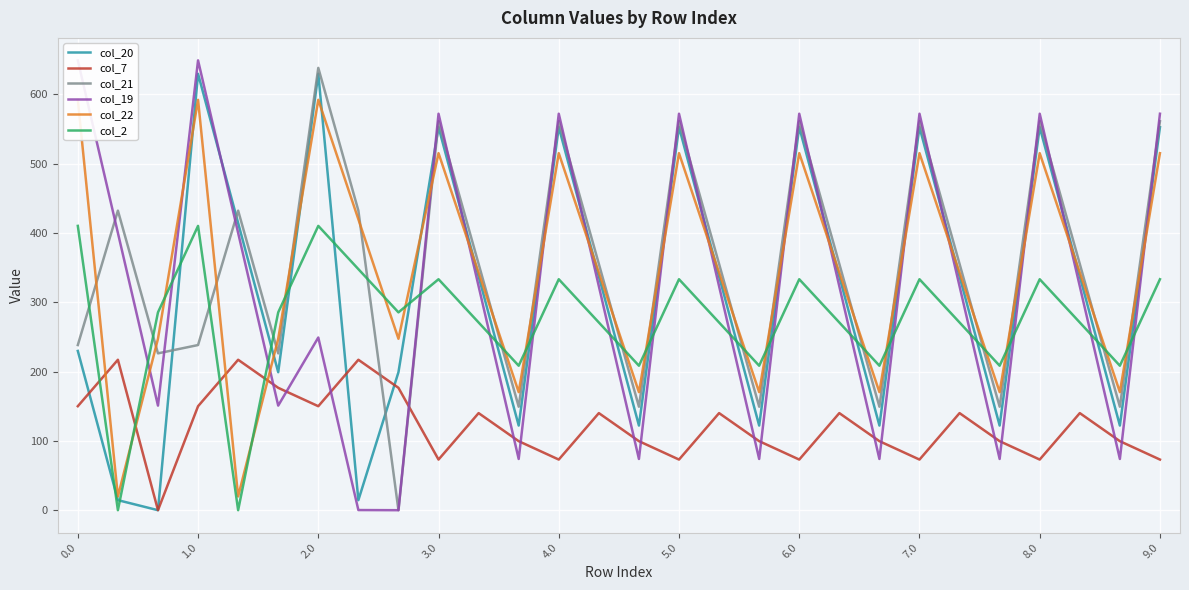

True or false: col_21 and col_20 cross at least once.

True